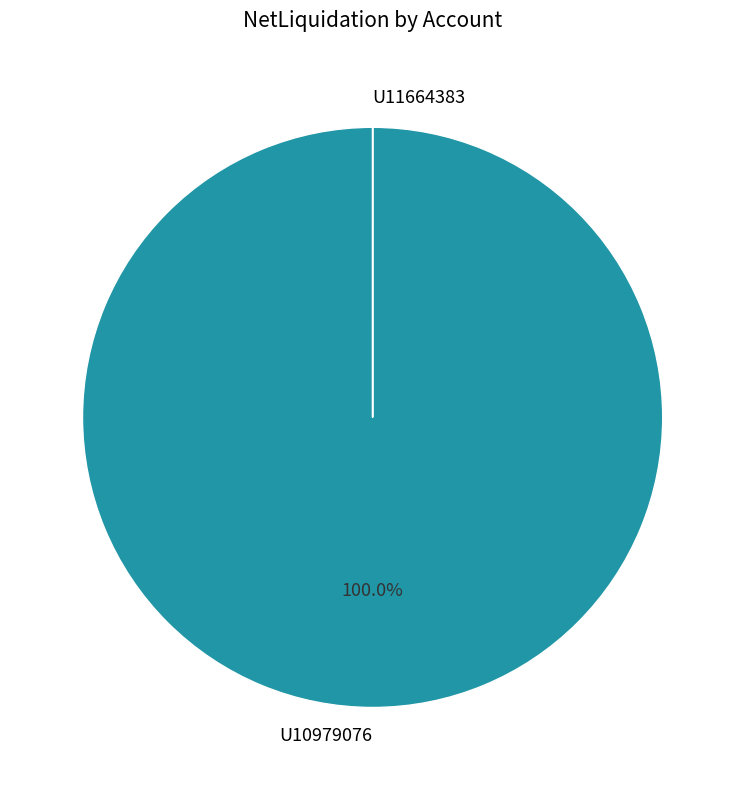

To the nearest percent, what is the difference between the largest and smallest slice percentages?

100%